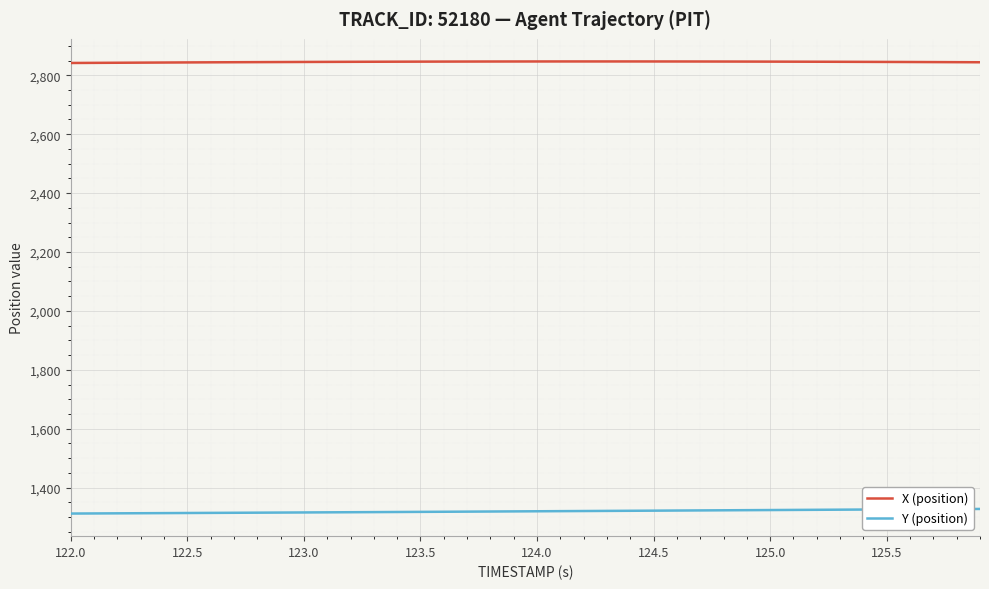

Rank the series by their maximum value, from highest to lowest.

X (position), Y (position)